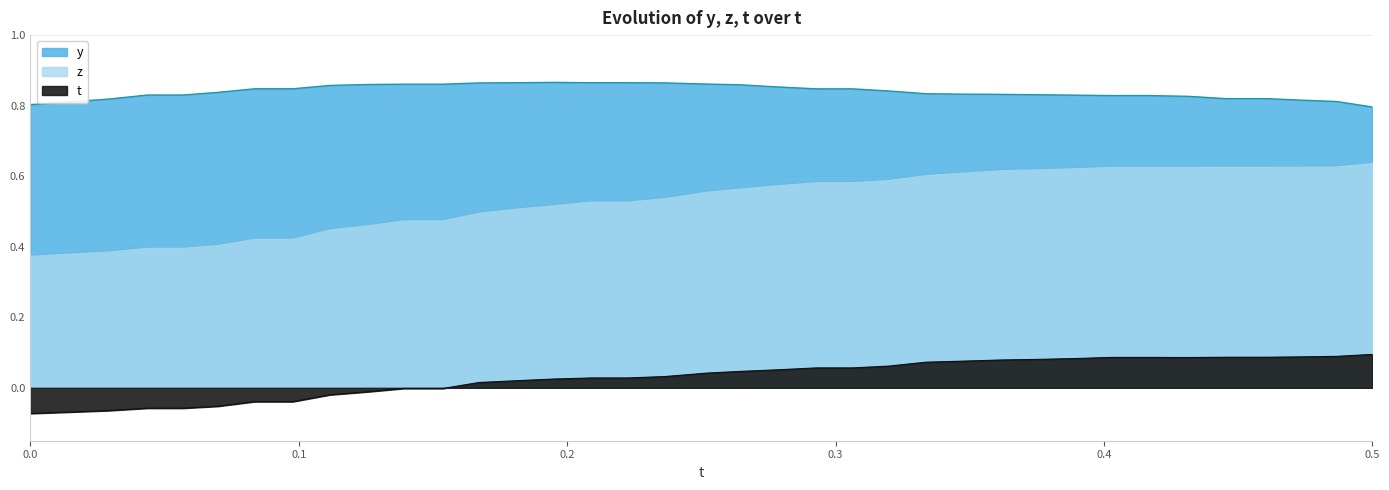

What is the total value across all series at 0.2928925?

1.5